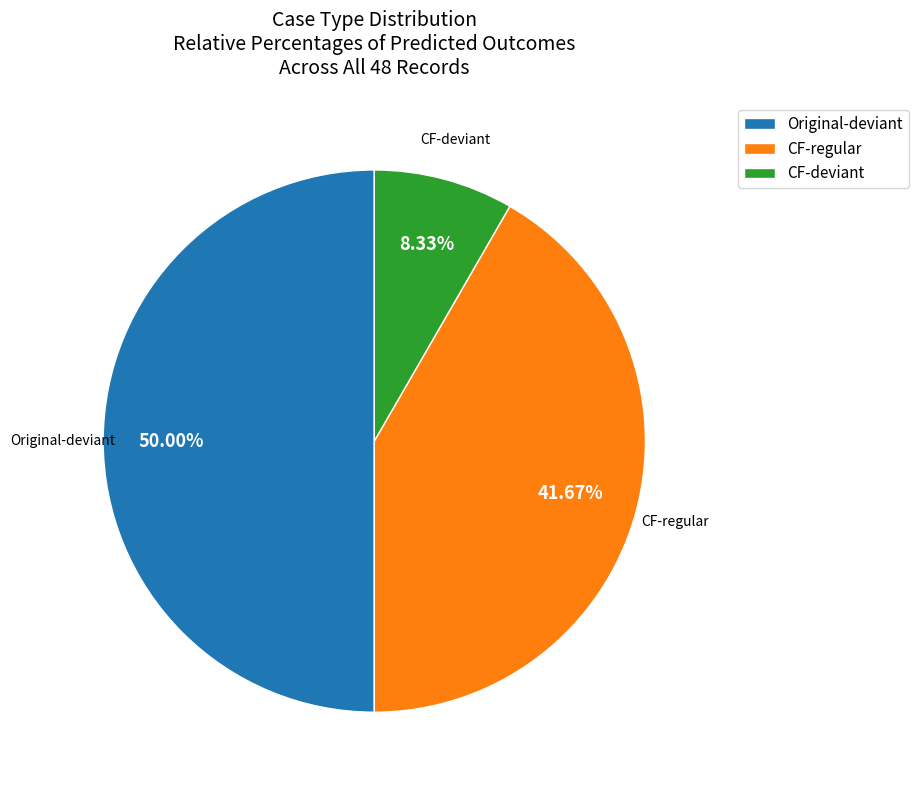

What is the ratio of the value at Original-deviant to the value at CF-deviant?

6.0